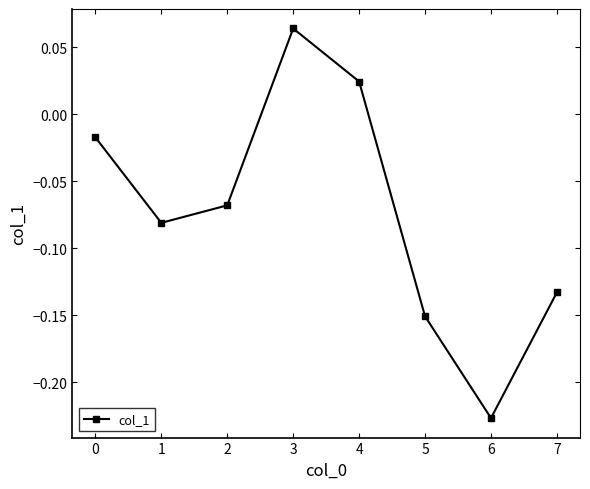

The value at 7 is -0.2. True or false?

False